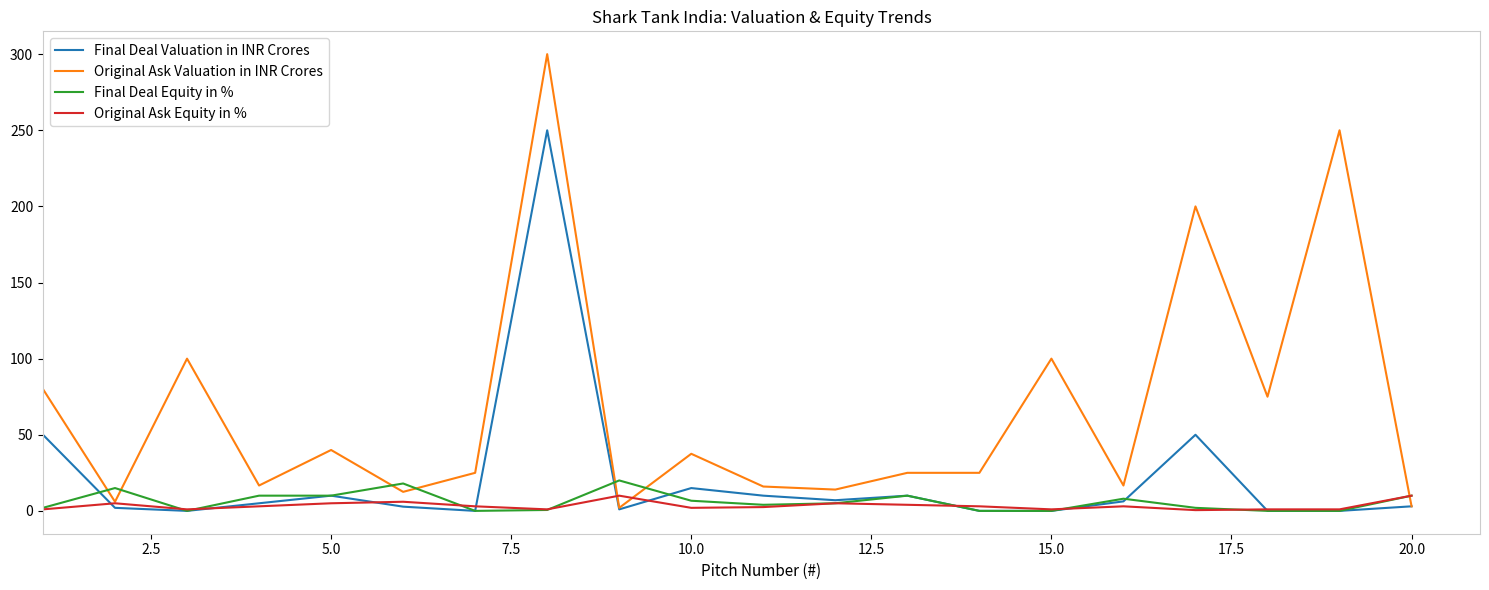

What is the maximum value for Original Ask Valuation in INR Crores?

300.0